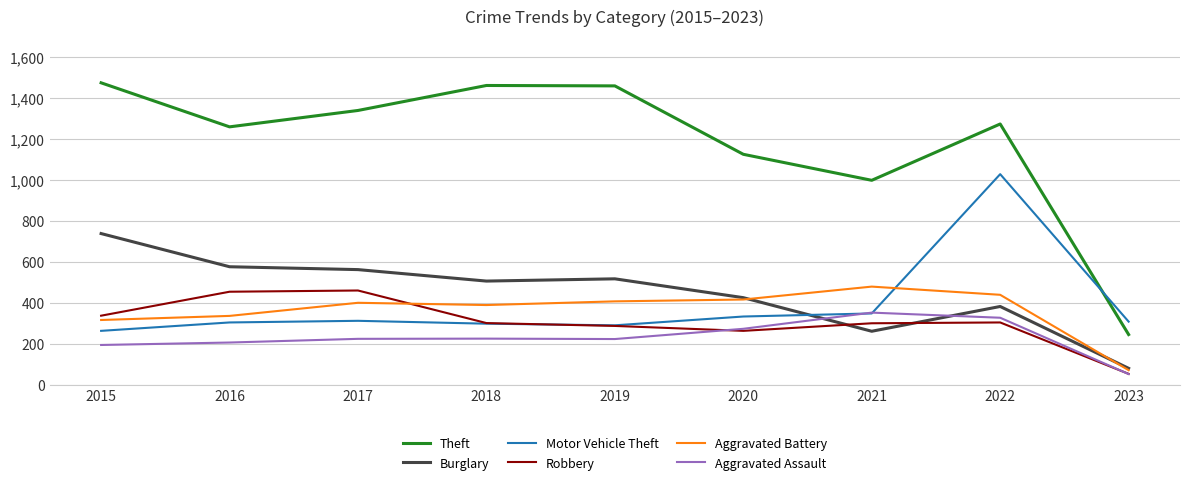

How many series are shown in this chart?

6